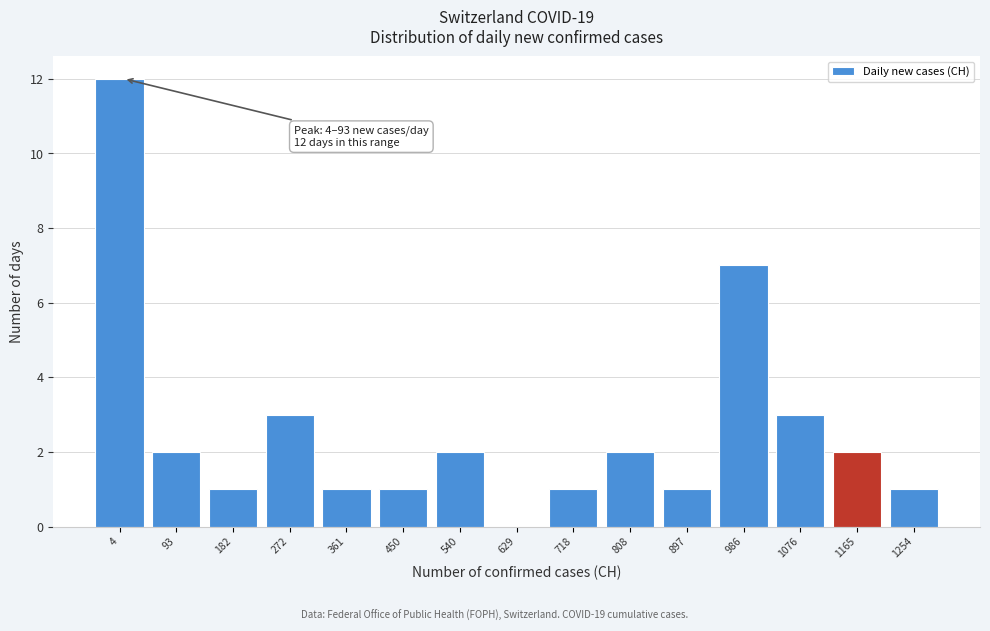

Reading left to right, what are all the values shown in this chart?

4=12	93=2	182=1	272=3	361=1	450=1	540=2	629=0	718=1	808=2	897=1	986=7	1076=3	1165=2	1254=1